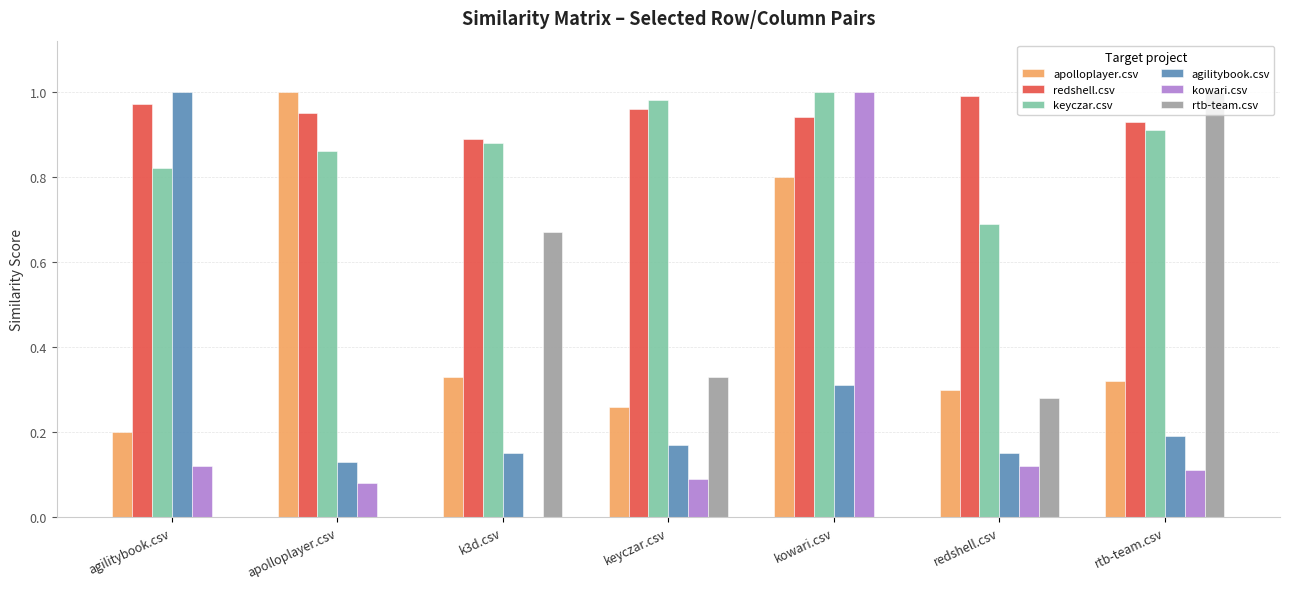

Is the value of kowari.csv at apolloplayer.csv greater than the value of redshell.csv at kowari.csv?

No